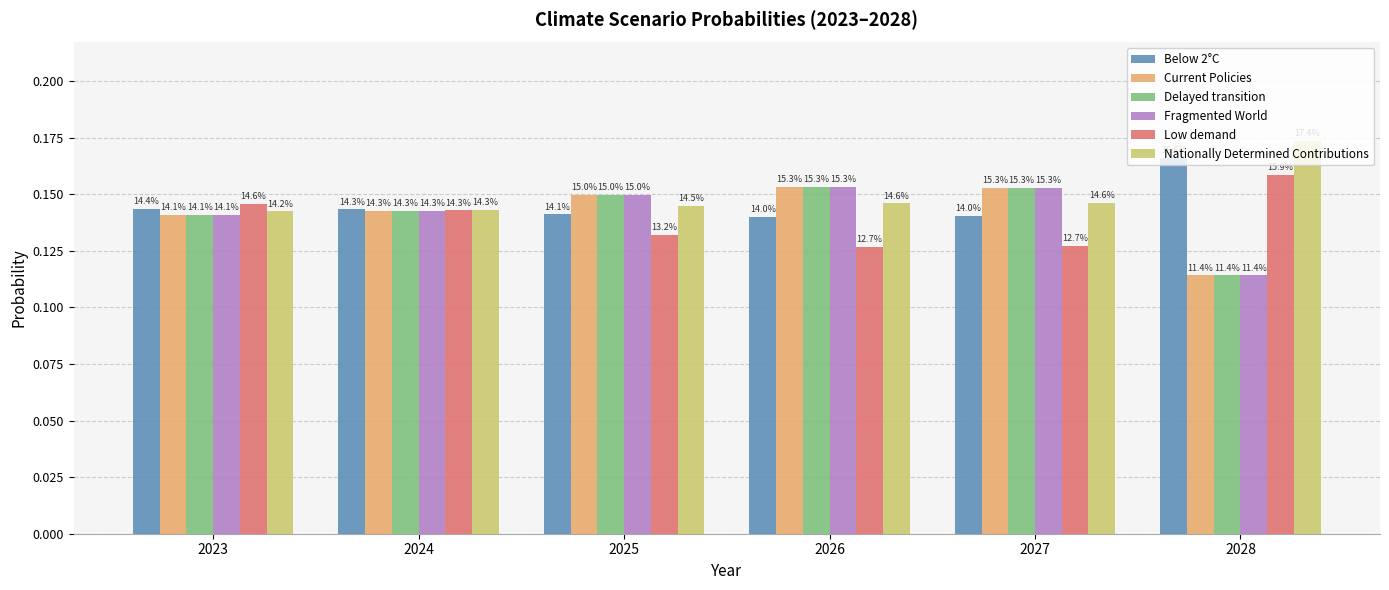

Which series has the largest range (max minus min)?

Fragmented World